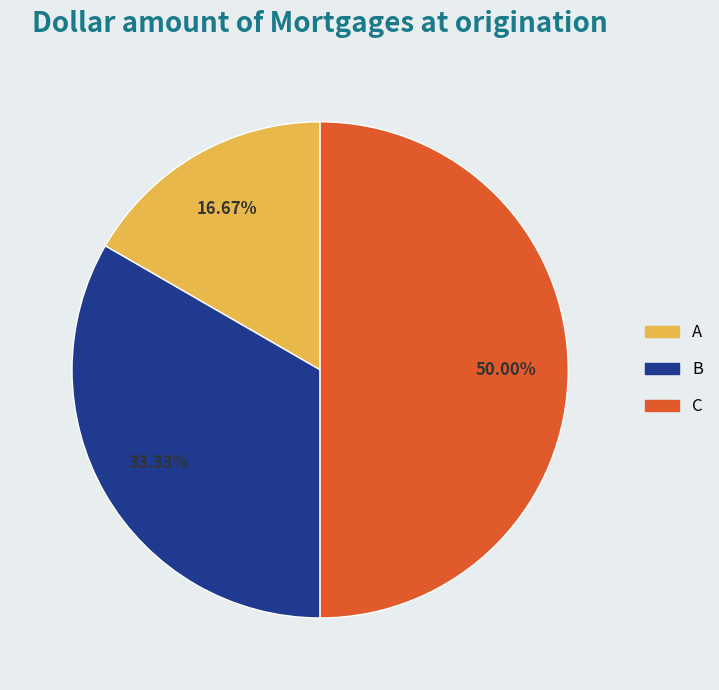

Rank the categories by value from lowest to highest.

A, B, C